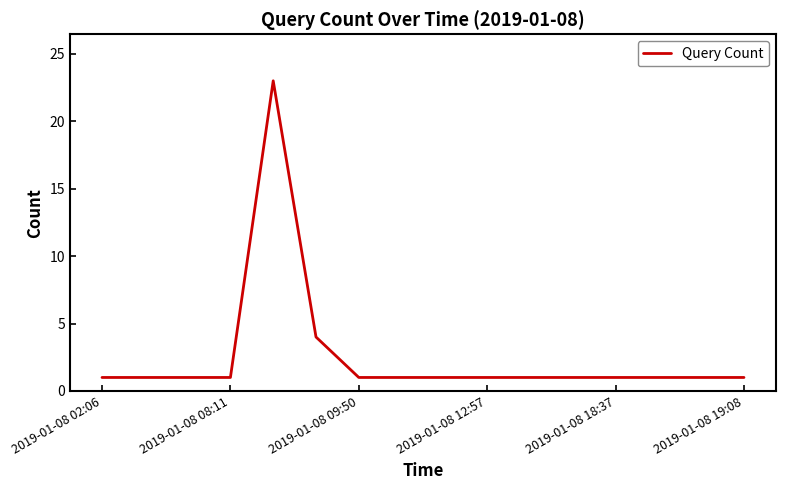

What is the difference between the maximum and minimum values?

22